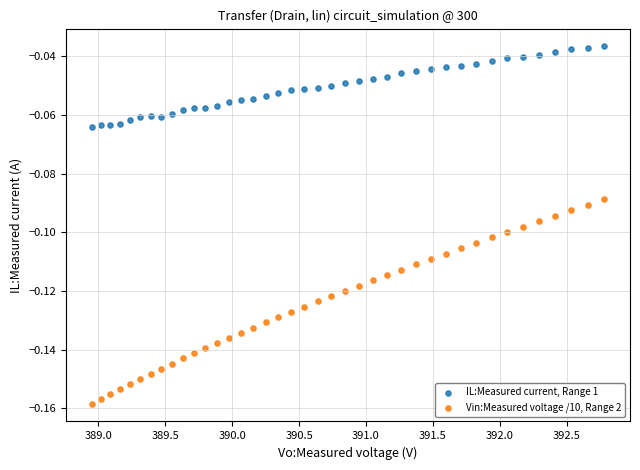

What is the X range (max minus min) for the scatter plot?

3.8